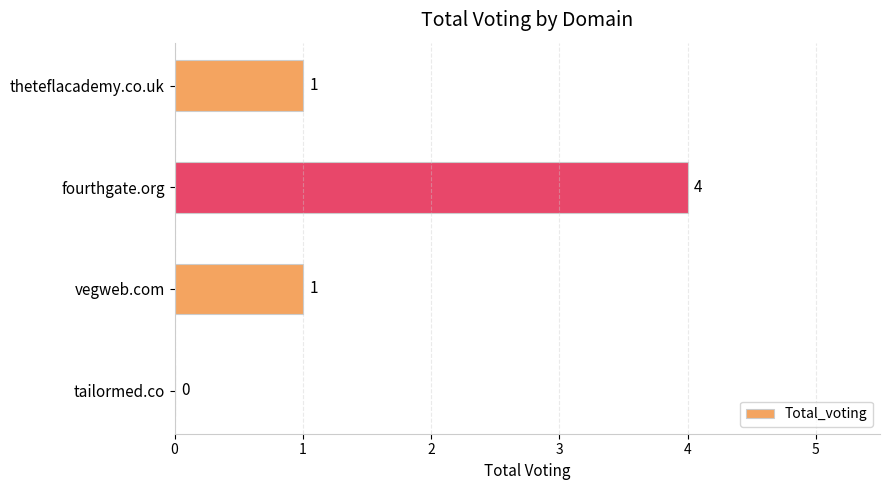

Reading top to bottom, what are all the values shown in this chart?

theteflacademy.co.uk=1	fourthgate.org=4	vegweb.com=1	tailormed.co=0